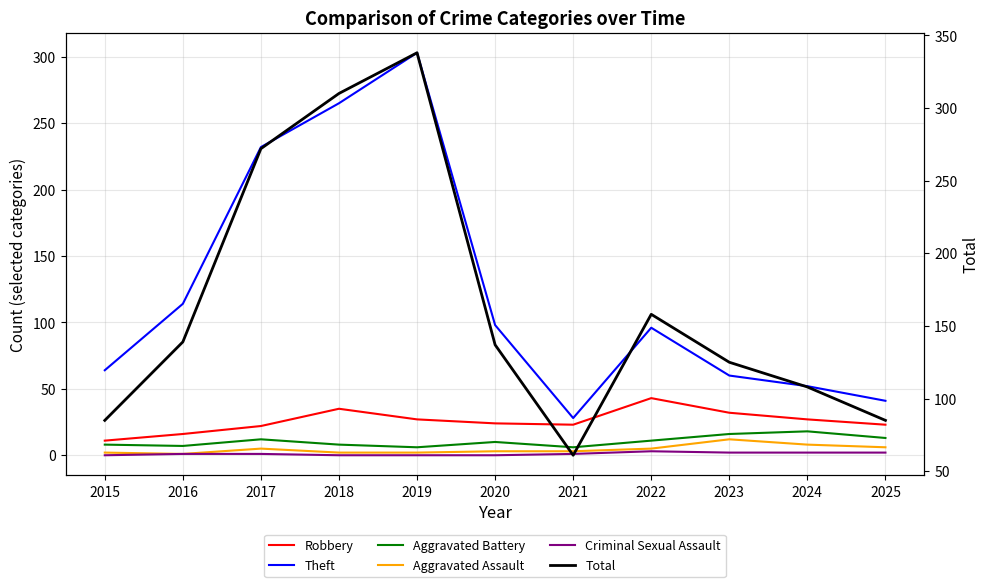

True or false: Aggravated Assault and Robbery intersect in this chart.

False